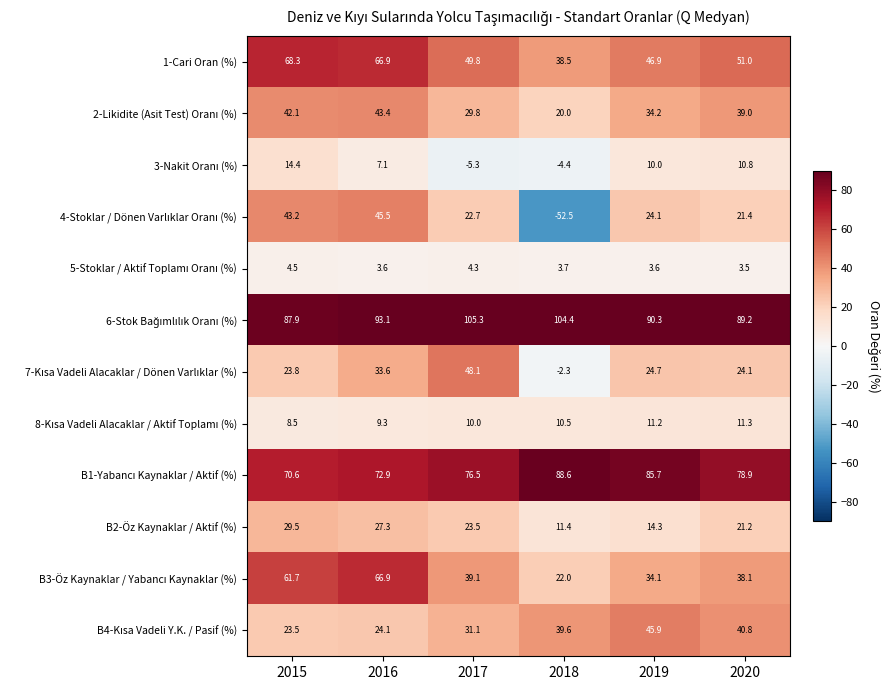

At which category is the sum across all series the highest?

2016